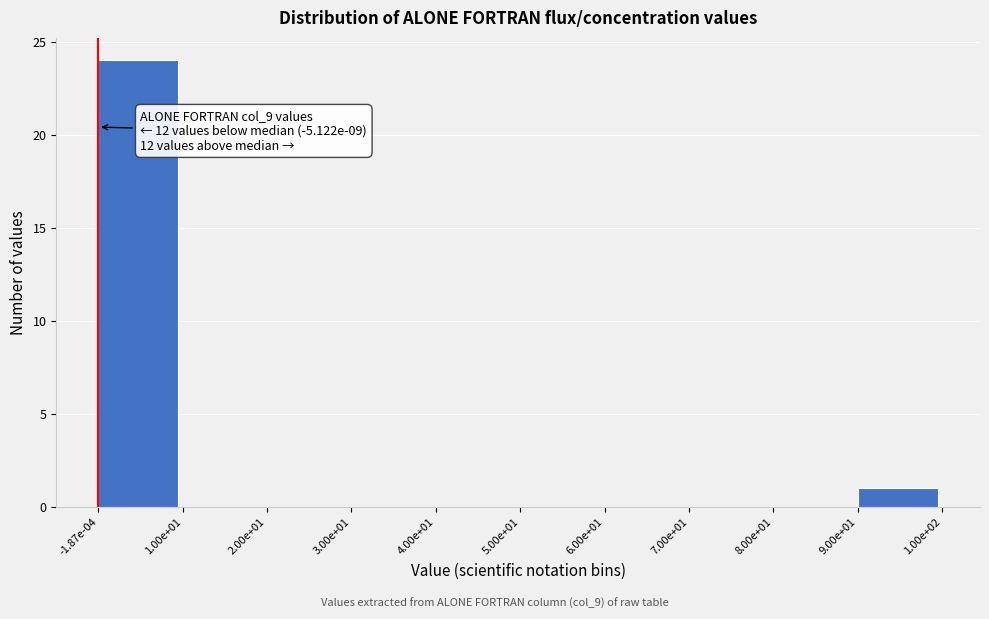

Reading right to left, what are all the values shown in this chart?

9.00e+01=1	8.00e+01=0	7.00e+01=0	6.00e+01=0	5.00e+01=0	4.00e+01=0	3.00e+01=0	2.00e+01=0	1.00e+01=0	-1.87e-04=24